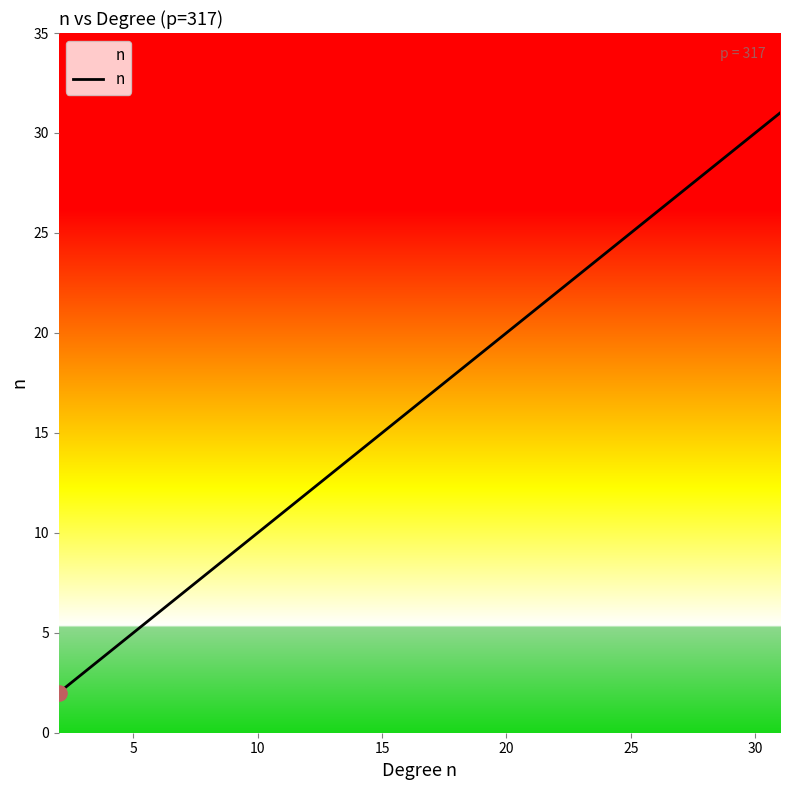

What is the greatest value displayed?

31